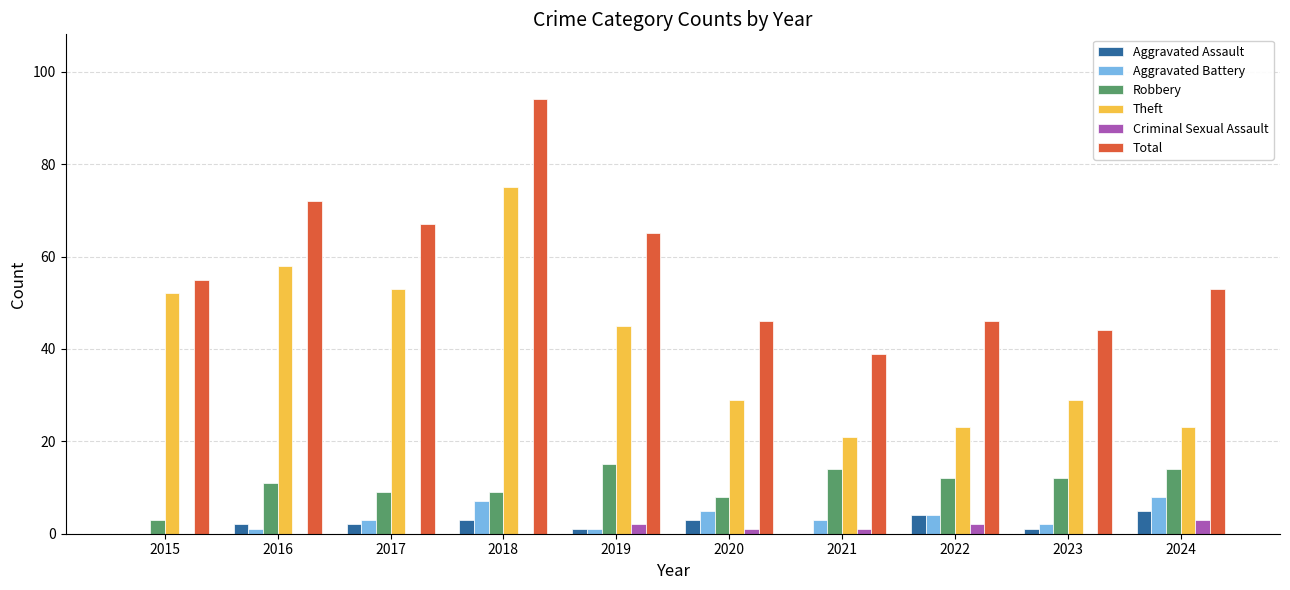

What is the average value of the Robbery series?

11